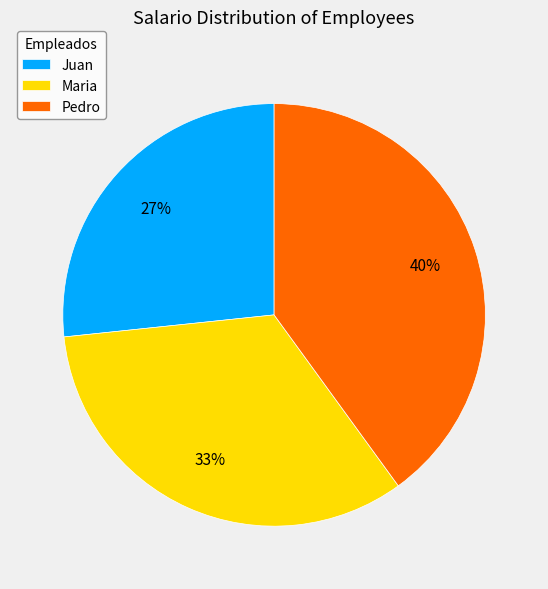

Rank the categories by value from highest to lowest.

Pedro, Maria, Juan